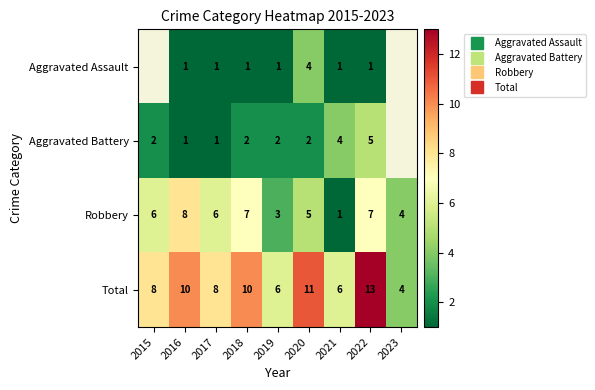

What is the highest value of the Robbery series?

8.0